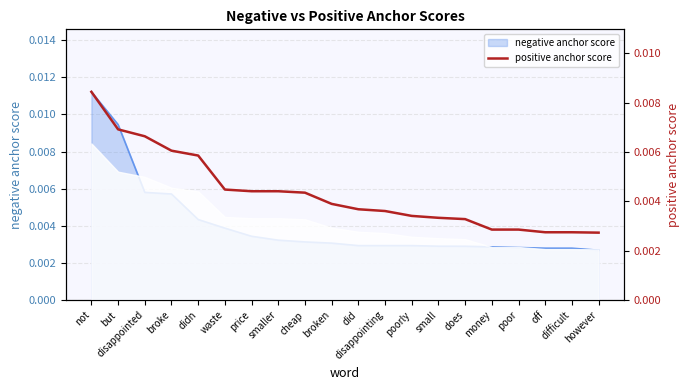

What is the label of the 19th point from the left?

difficult